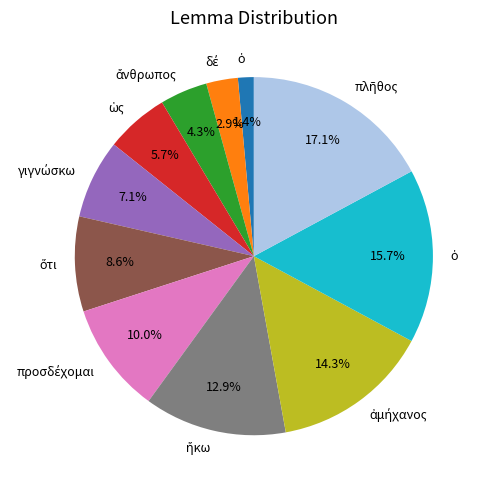

Does any single category account for the majority?

No